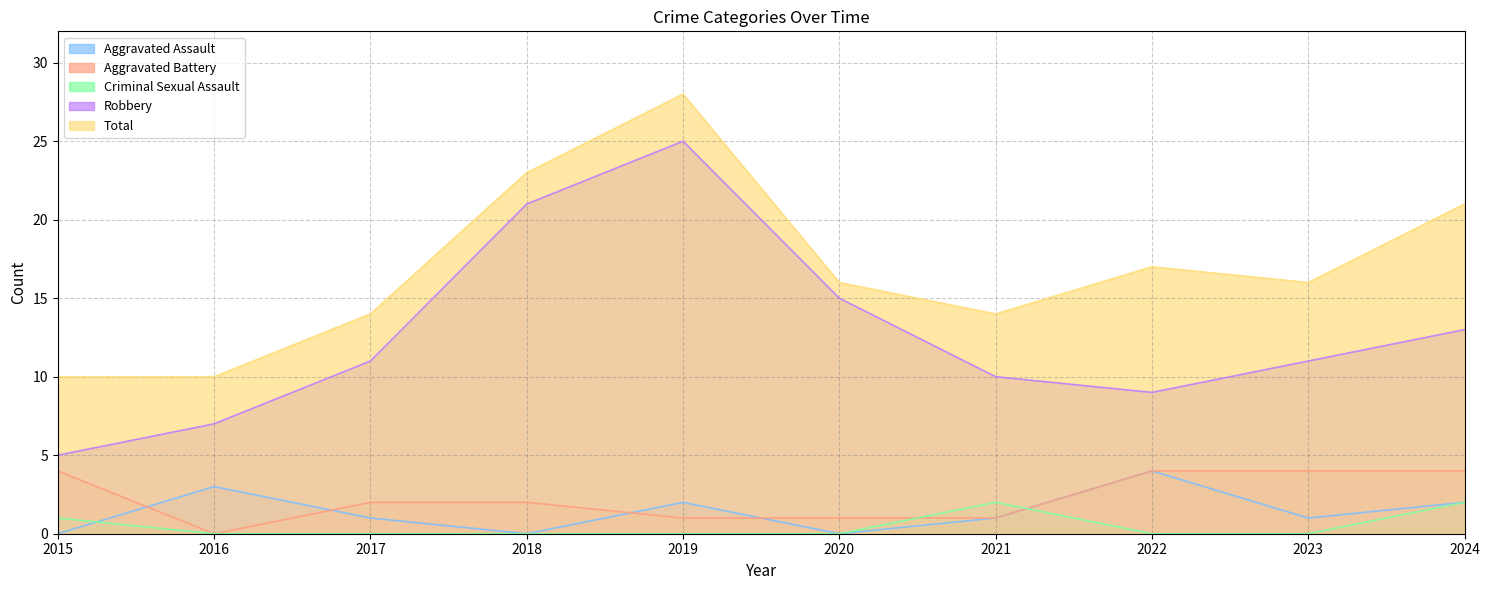

Is it true that Aggravated Assault equals 3 at 2019?

False